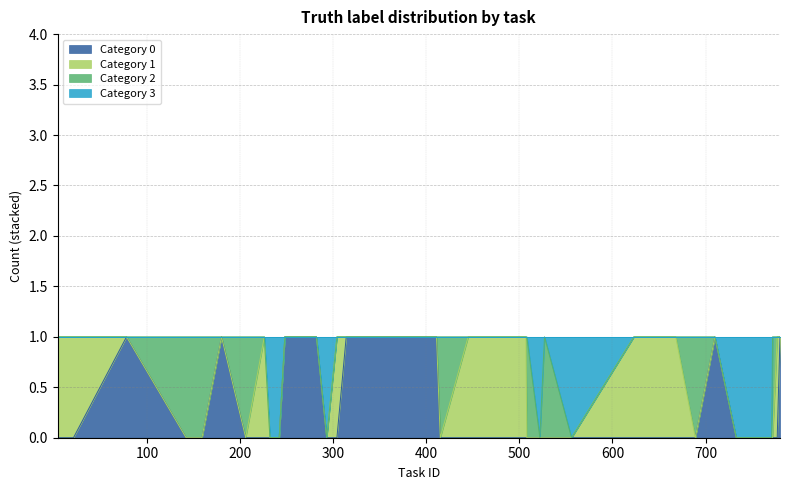

How many Category 3 values are between 1 and 2?

31